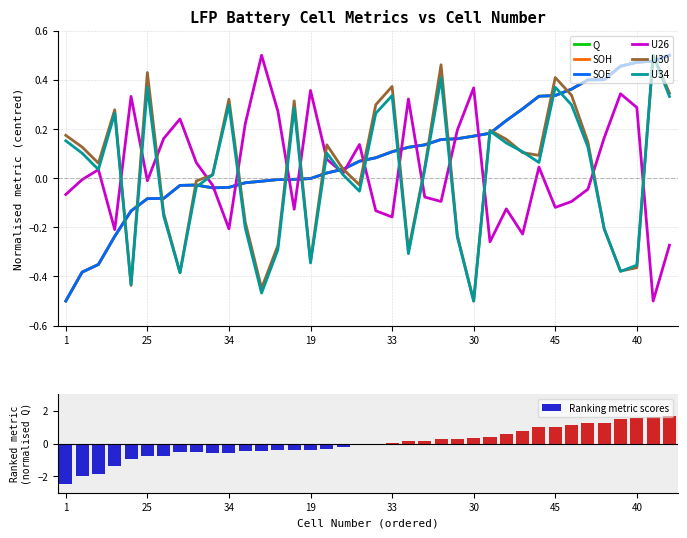

What is the difference between the highest and lowest values at 28?

0.4